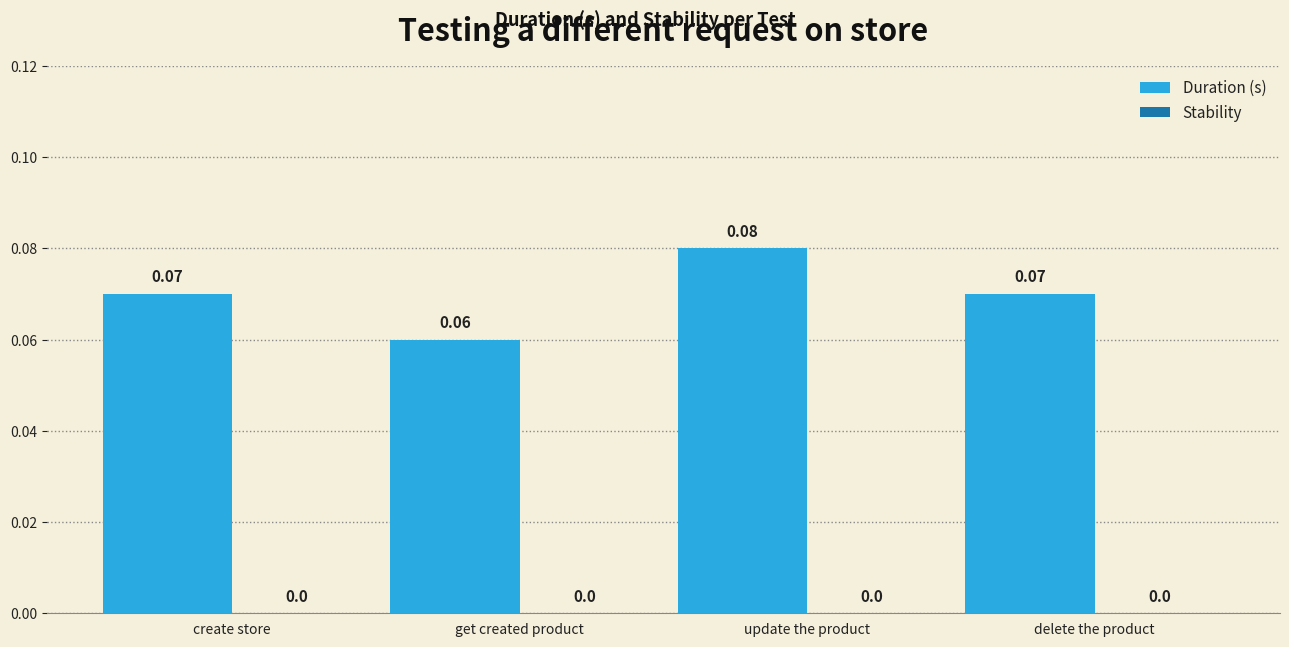

What is the label of the 4th bar from the right?

create store